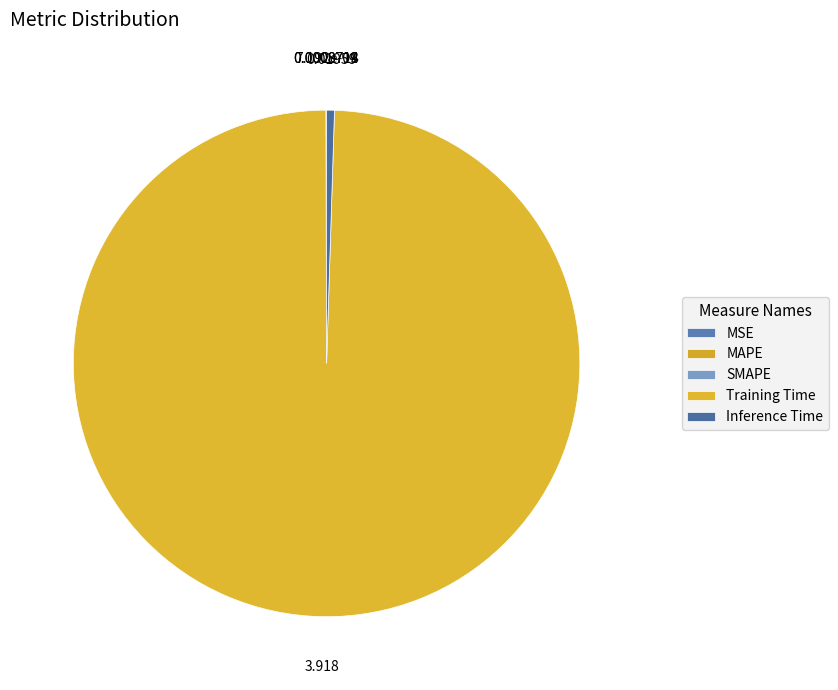

Which slice represents more than half of the pie?

Training Time